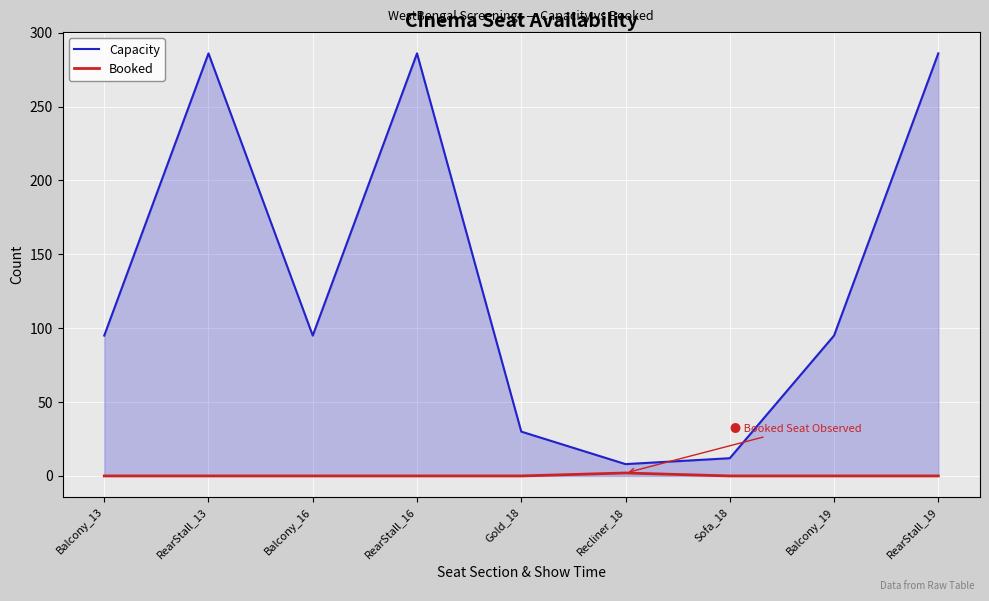

Which series has the largest range (max minus min)?

Capacity